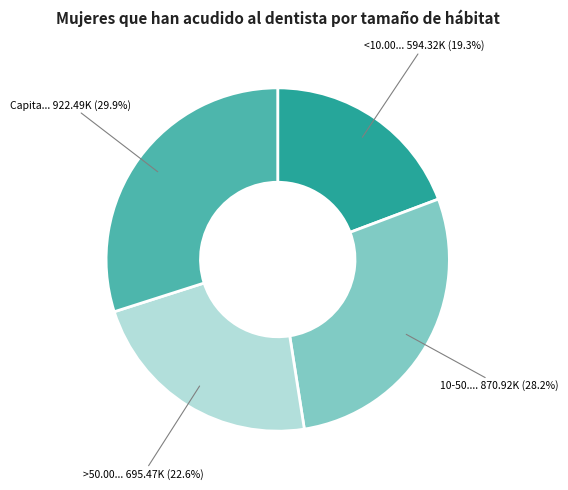

Is there a majority slice in this chart?

No